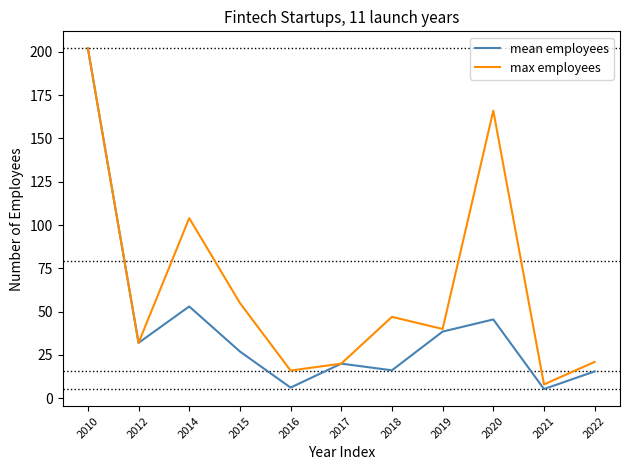

Count the number of data series in this chart.

2